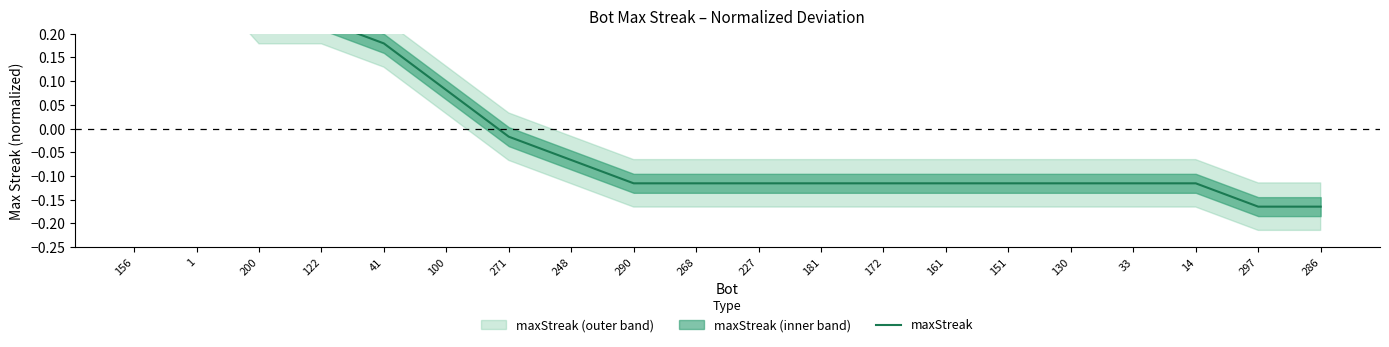

Is this an area chart (filled region under the line)?

No